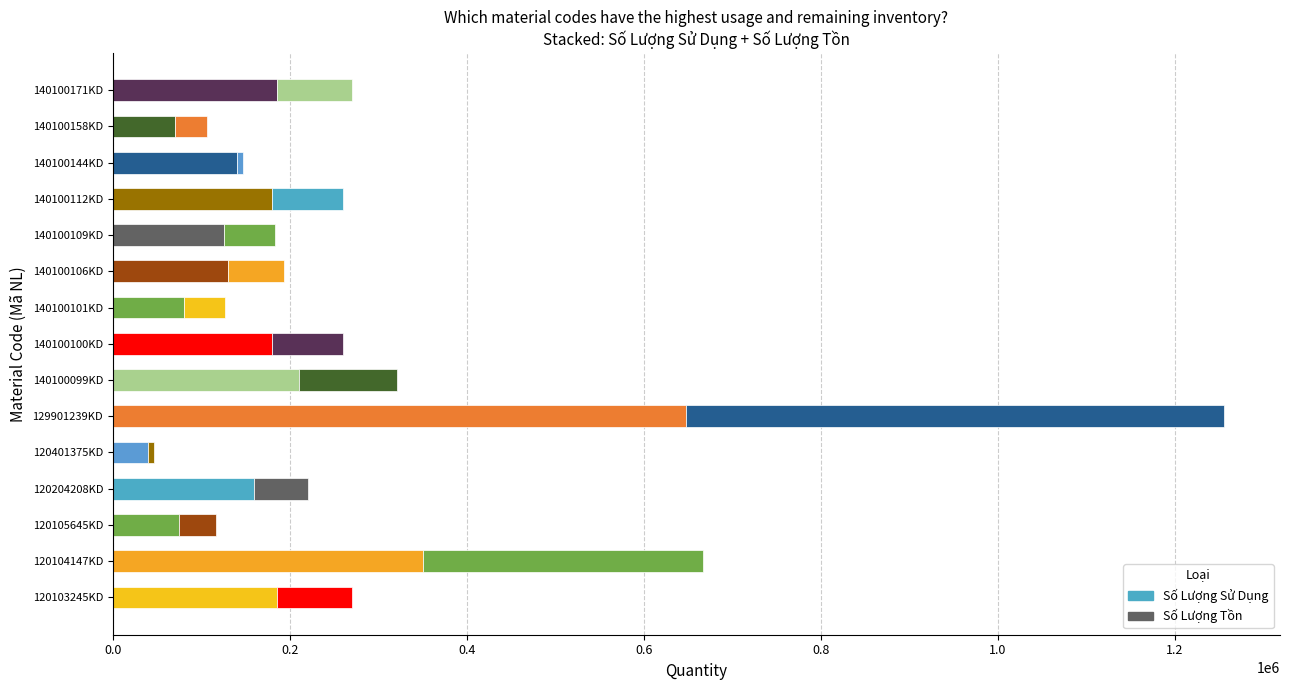

How many values in the Số Lượng Sử Dụng series are below 160000?

7